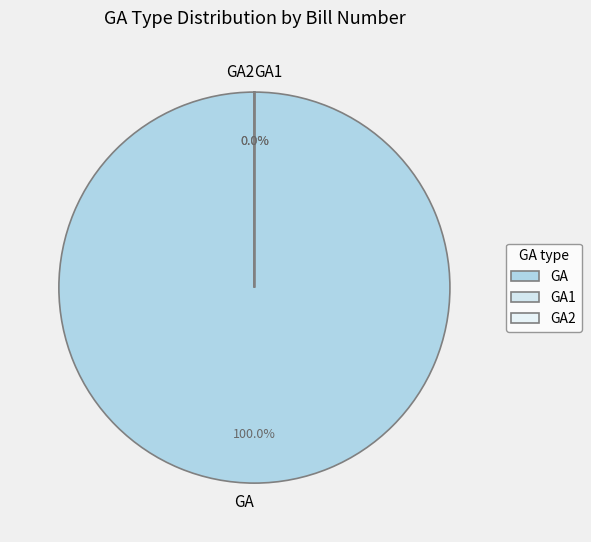

How many slices are in this pie chart?

3